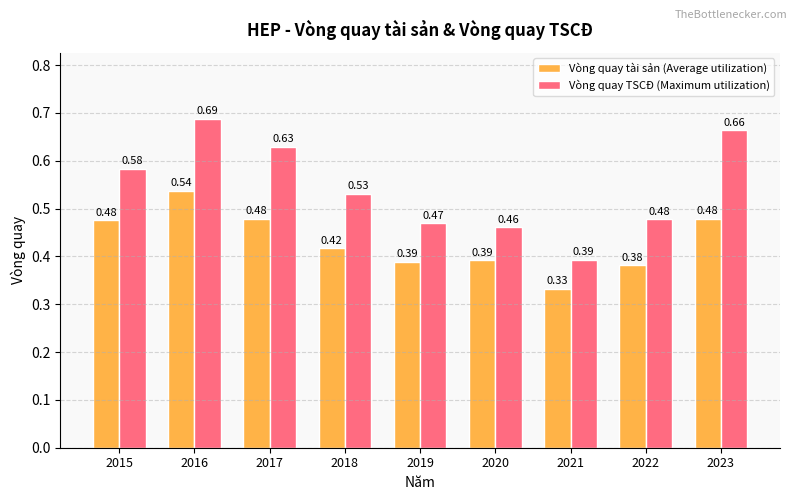

Between 2015 and 2018, which series saw the biggest shift?

Vòng quay tài sản (Average utilization)